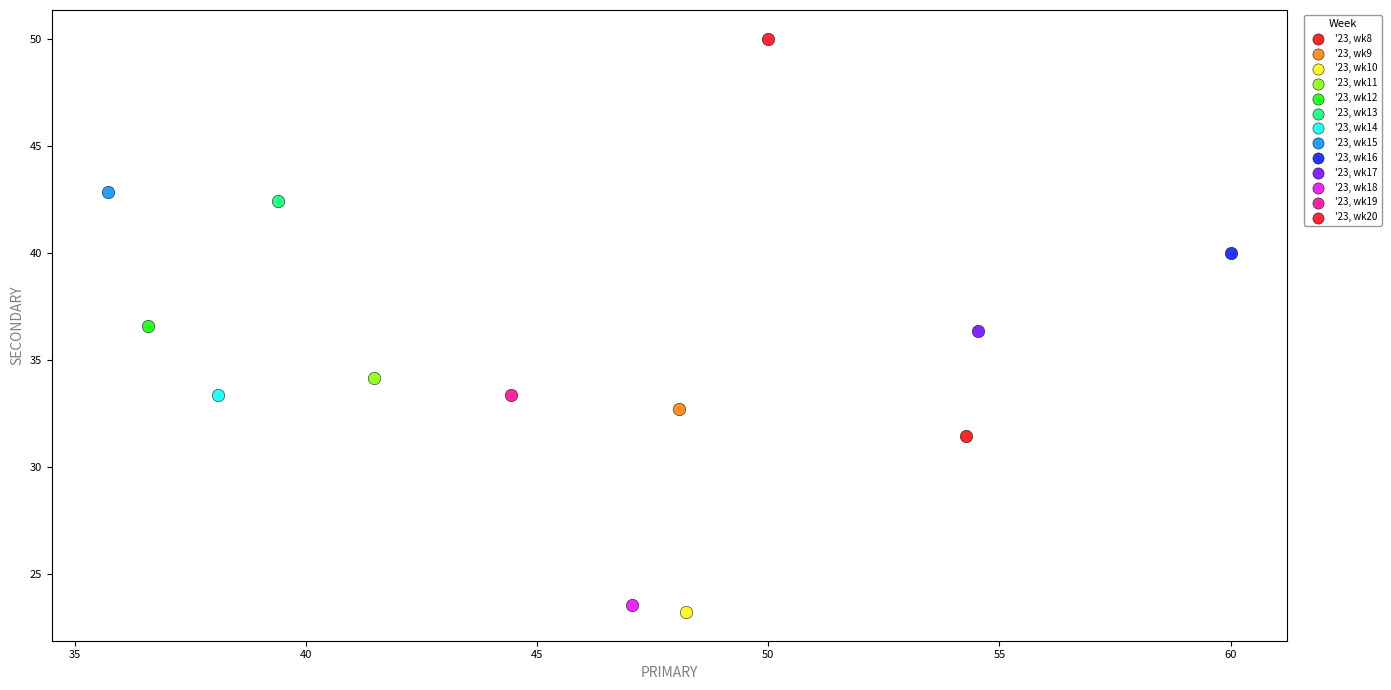

What are all the series names shown in the legend?

'23, wk8, '23, wk9, '23, wk10, '23, wk11, '23, wk12, '23, wk13, '23, wk14, '23, wk15, '23, wk16, '23, wk17, '23, wk18, '23, wk19, '23, wk20